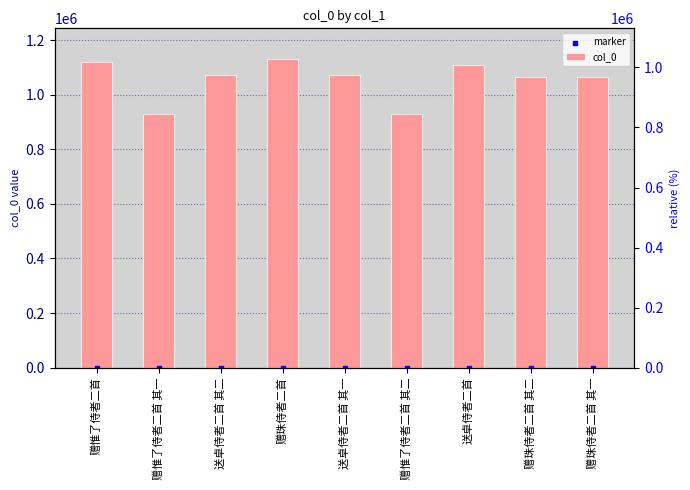

Which series contains the highest Y value?

col_0